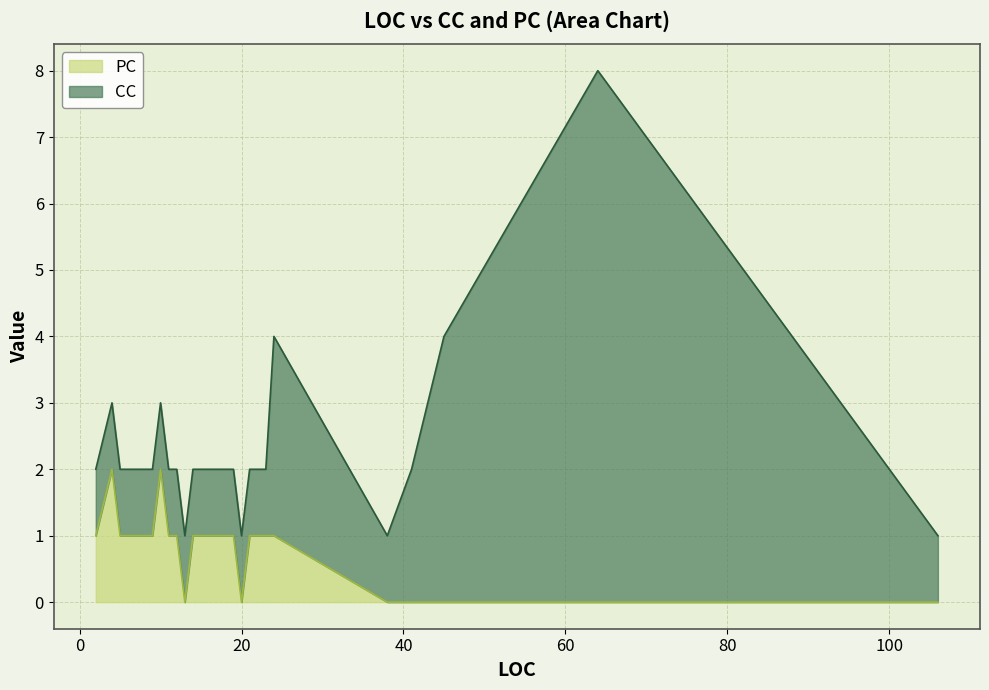

How many values exceed 1?

2